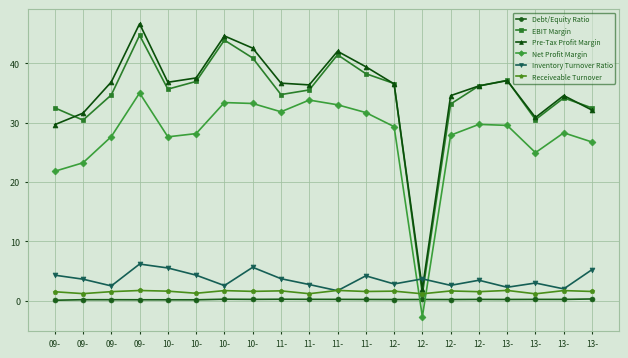

What are all the series names shown in the legend?

Debt/Equity Ratio, EBIT Margin, Pre-Tax Profit Margin, Net Profit Margin, Inventory Turnover Ratio, Receiveable Turnover